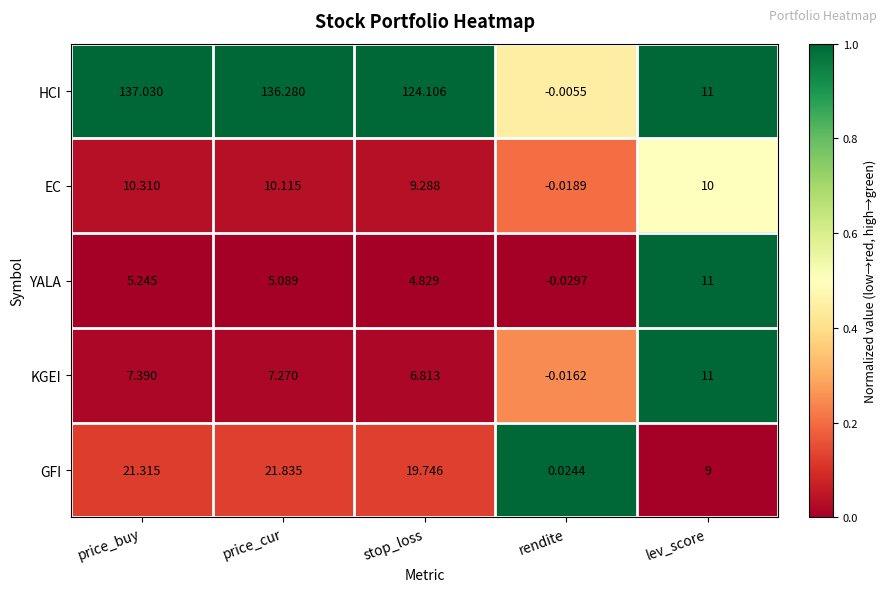

At which category is the sum across all series the highest?

price_buy